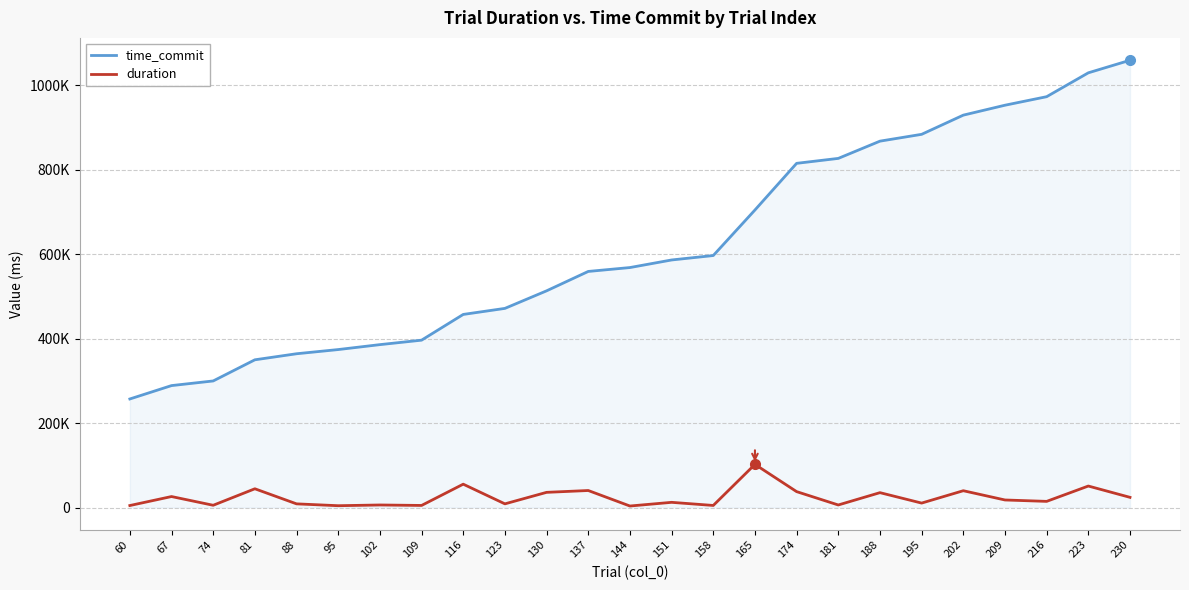

Where does the duration series first go above 14635?

67